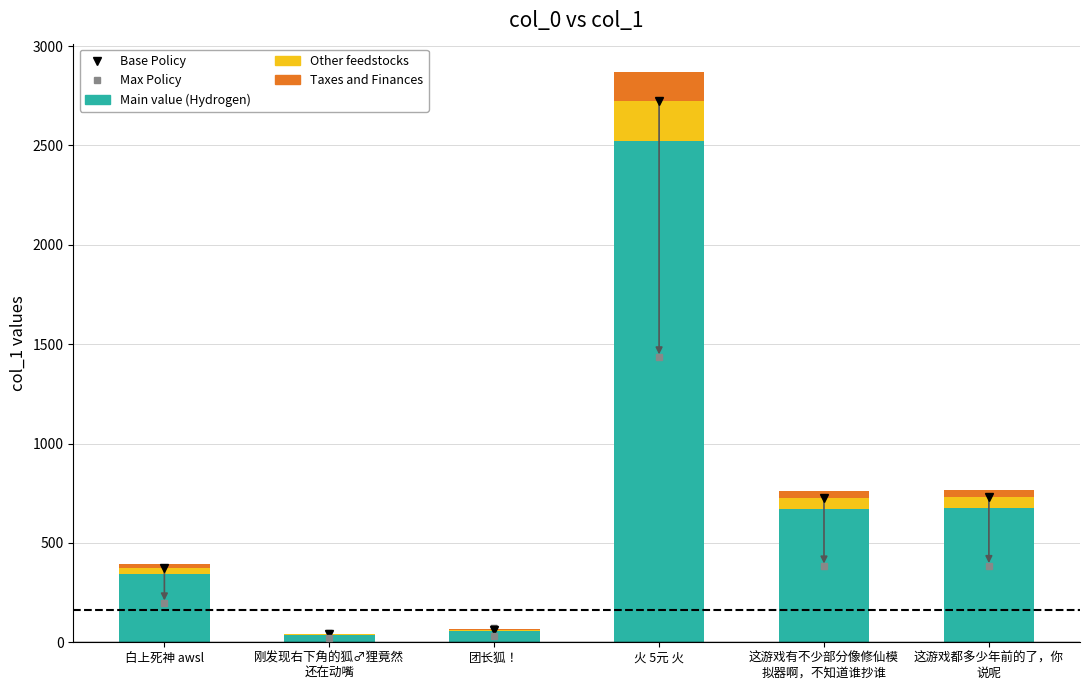

At which category is the sum across all series the highest?

火 5元 火